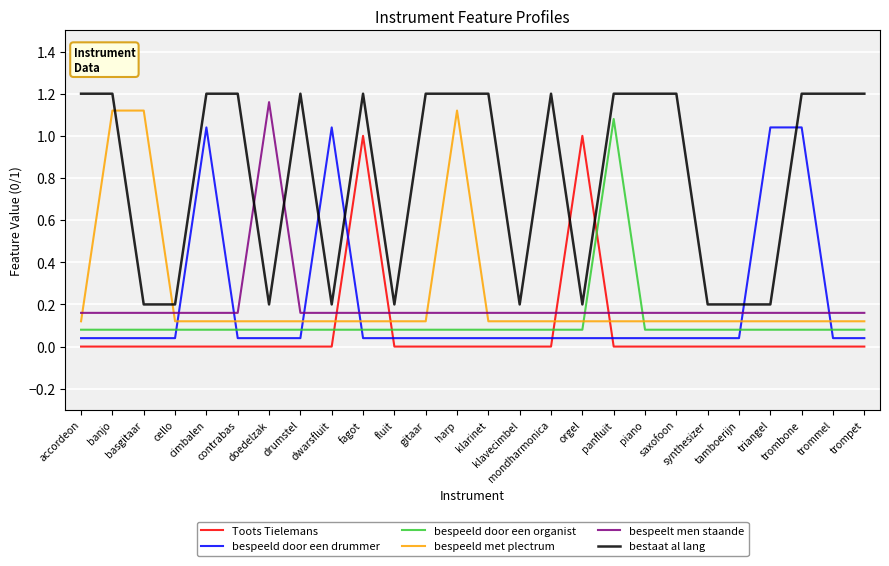

What is the difference between the highest and lowest values at tamboerijn?

0.2